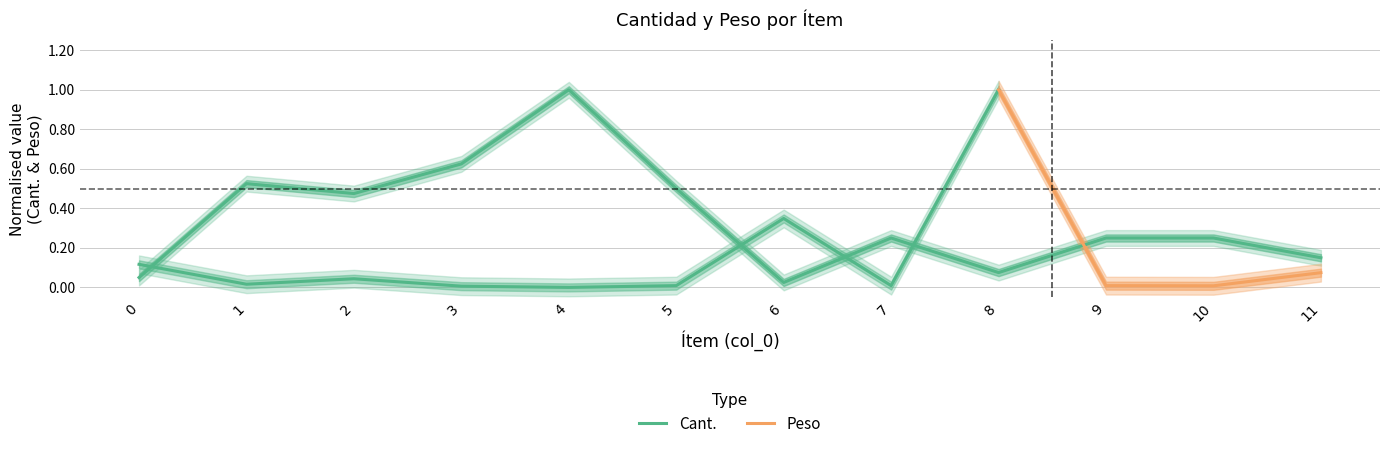

Does the chart display data point markers on the line(s)?

No